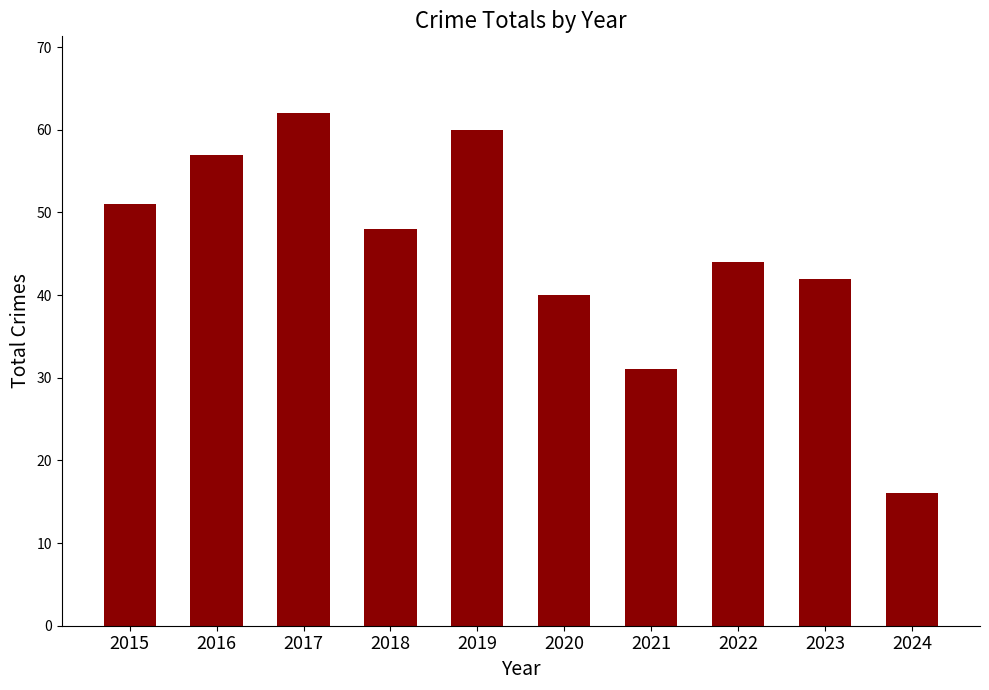

Which has a higher value, 2018 or 2016?

2016